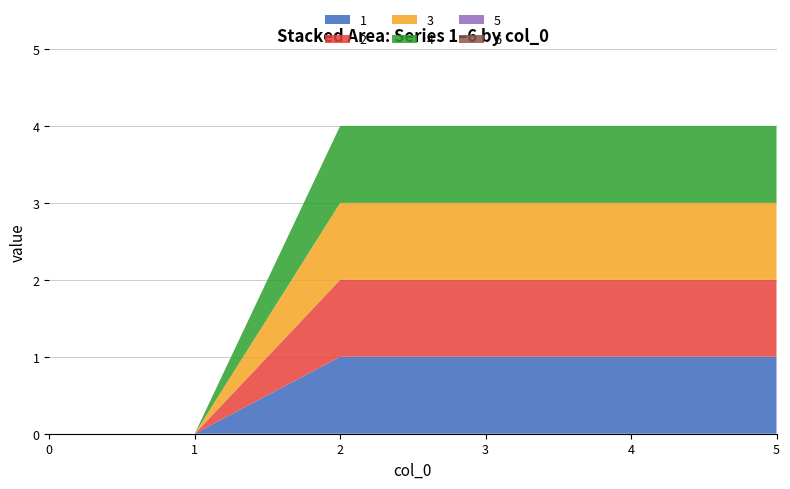

Reading right to left, extract all data points from this chart.

1: 5=1	4=1	3=1	2=1	1=0	0=0
2: 5=1	4=1	3=1	2=1	1=0	0=0
3: 5=1	4=1	3=1	2=1	1=0	0=0
4: 5=1	4=1	3=1	2=1	1=0	0=0
5: 5=0	4=0	3=0	2=0	1=0	0=0
6: 5=0	4=0	3=0	2=0	1=0	0=0